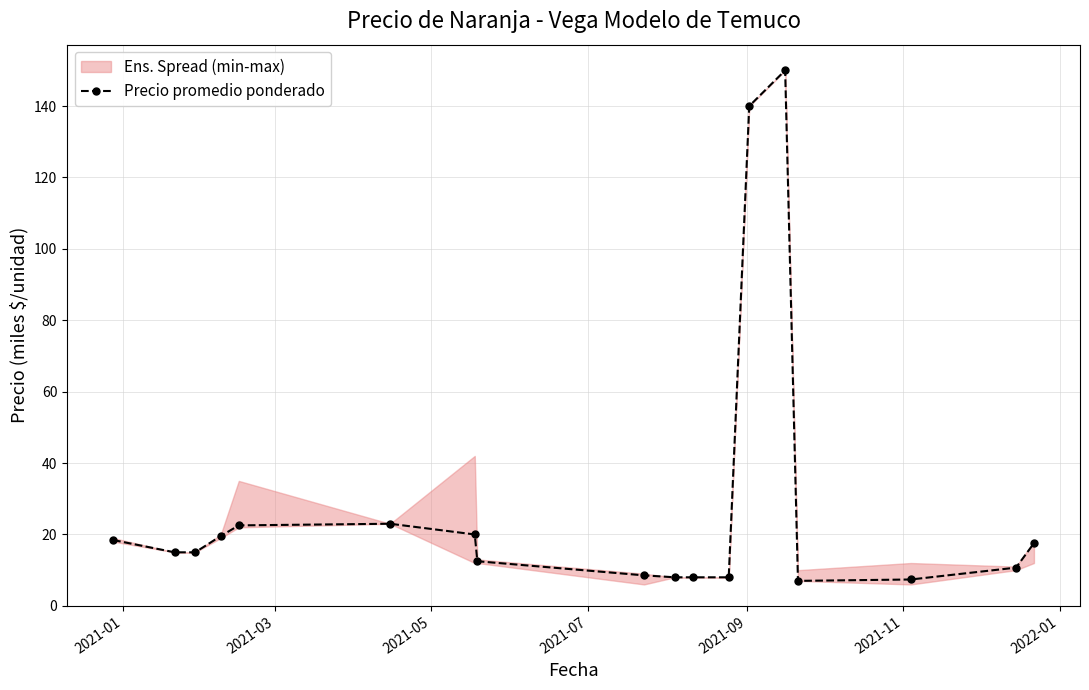

What is the highest value of the Precio promedio ponderado series?

150.0